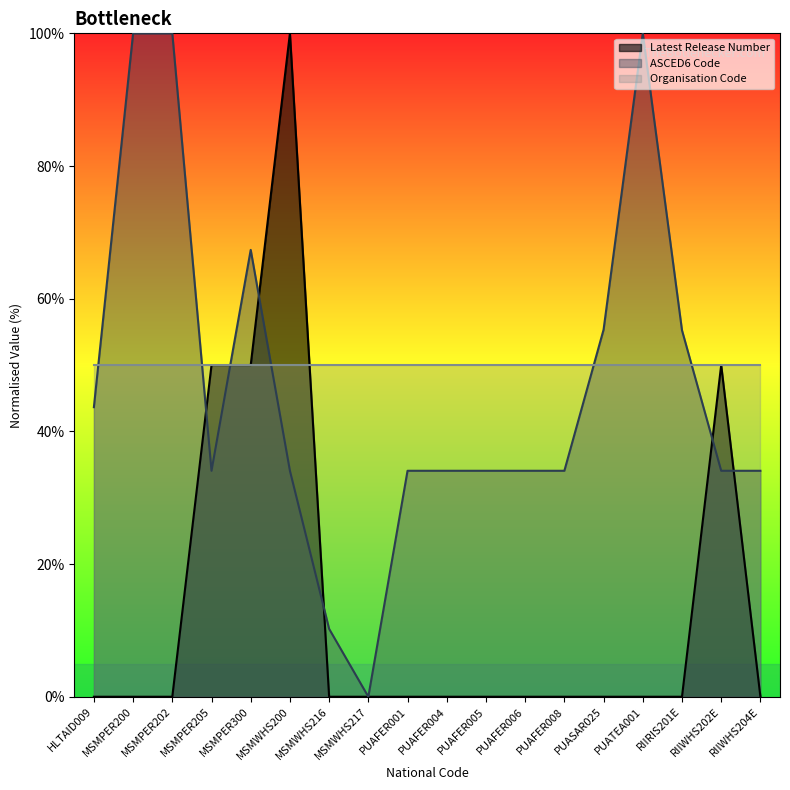

What is the difference between the maximum and minimum values in the Latest Release Number series?

100.0